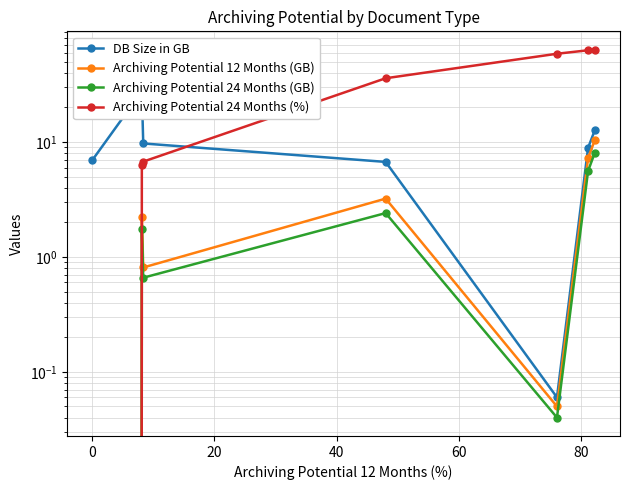

The value of DB Size in GB at 80 is 8.9. True or false?

True